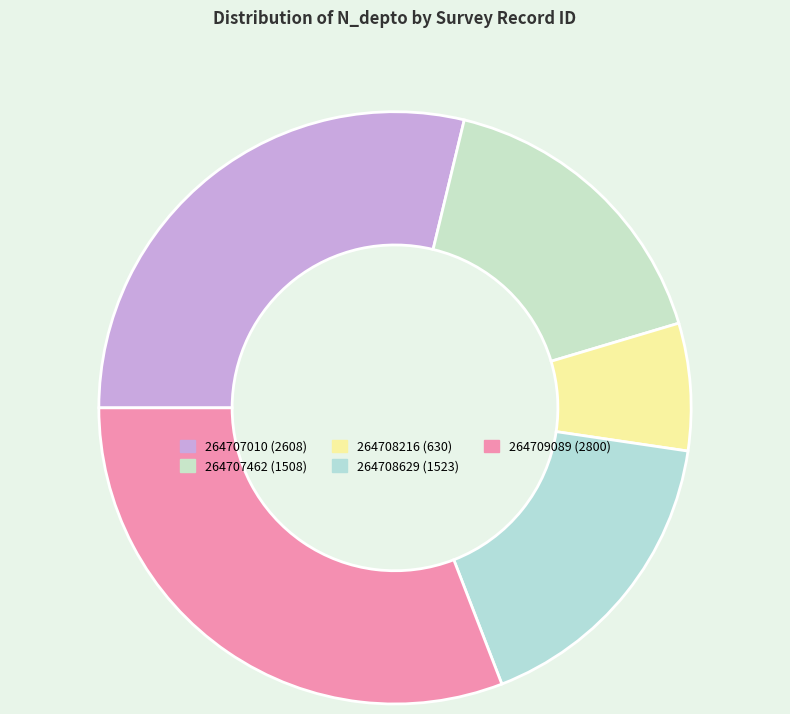

Count the number of slices in the pie.

5